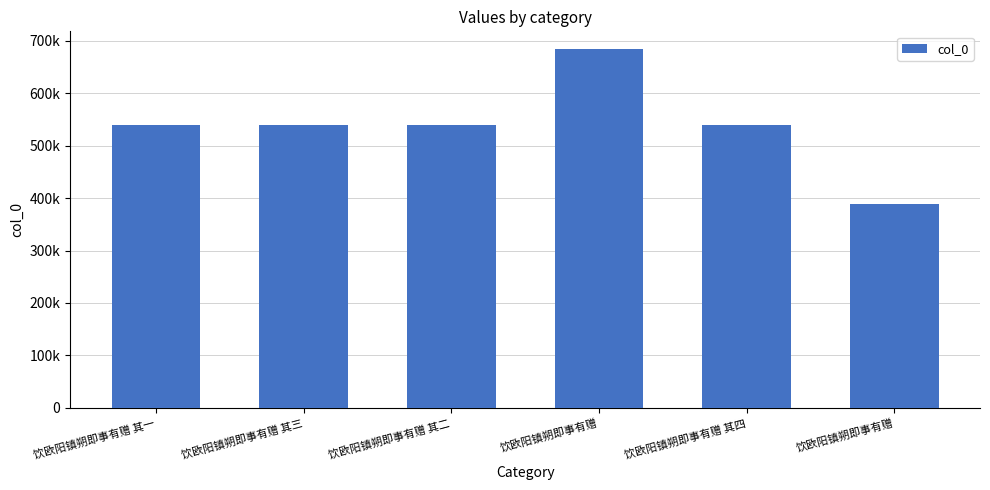

At which category does the chart reach its minimum across all series?

饮欧阳镇朔即事有赠